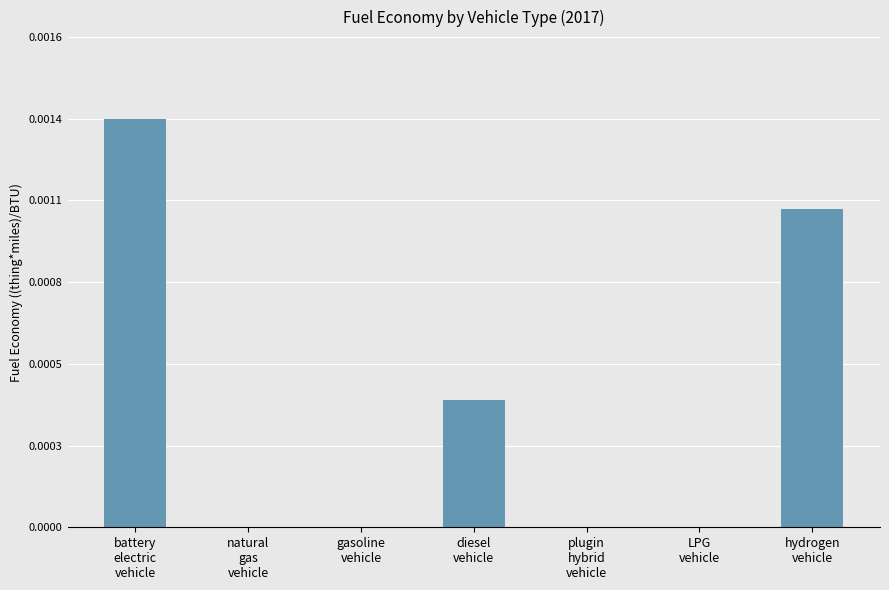

Are the bars horizontal?

No